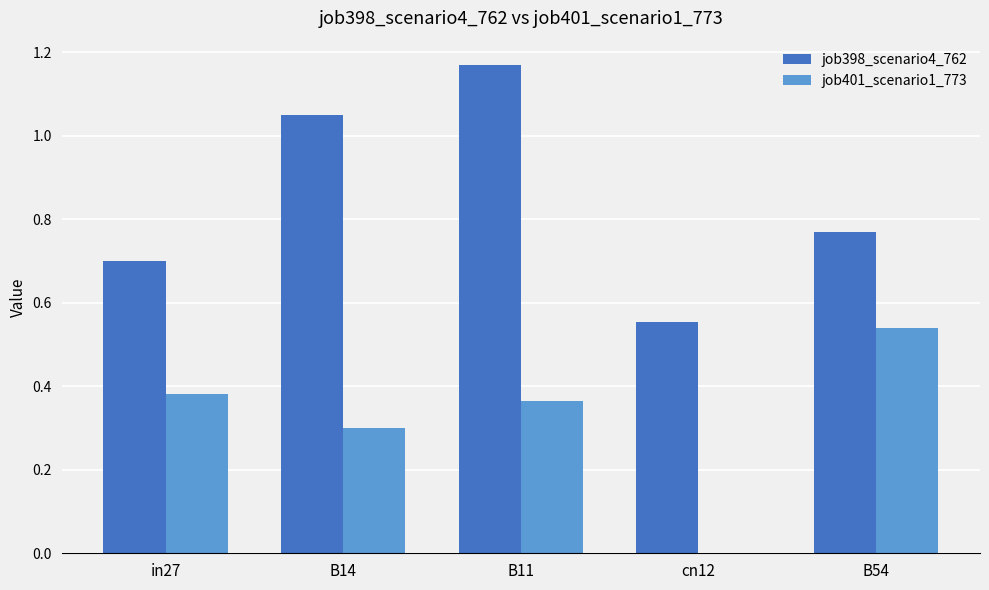

At which label is job398_scenario4_762 closest to 0?

cn12